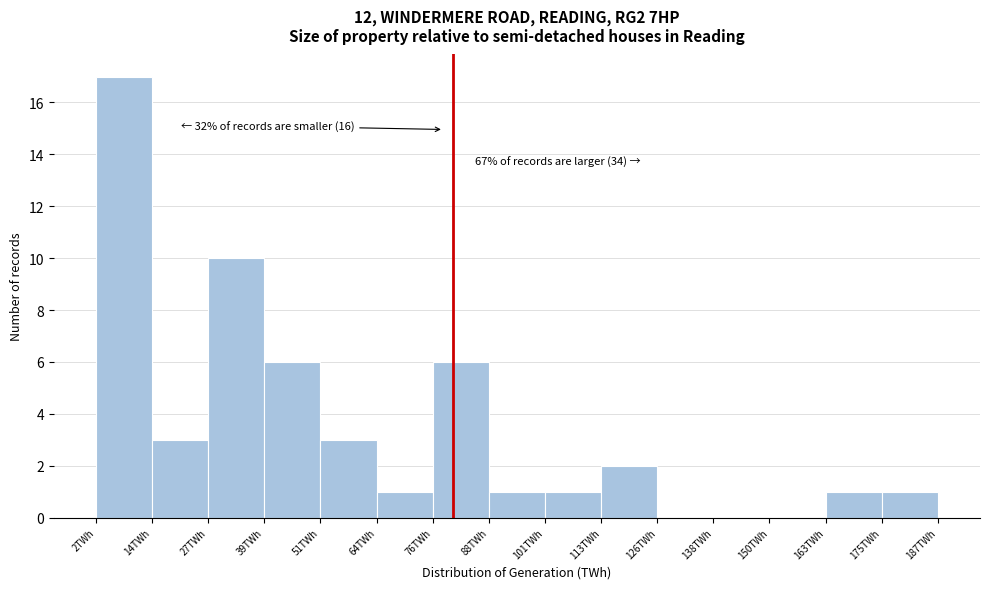

Which range on the x-axis has the tallest bar?

2 to 14